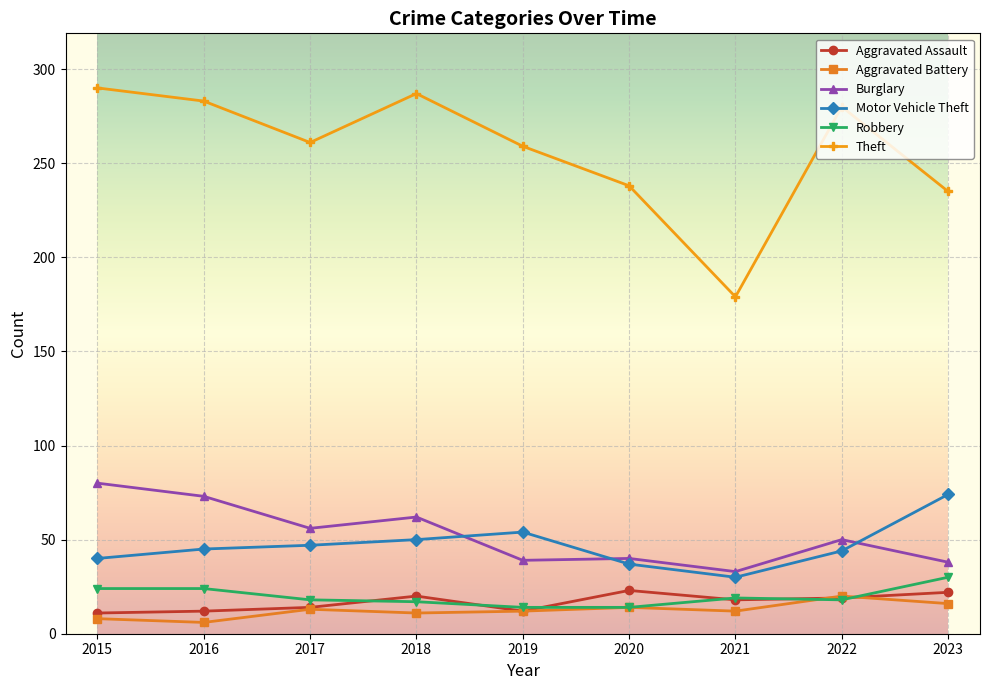

True or false: Motor Vehicle Theft has a value of 44 at 2022.

True